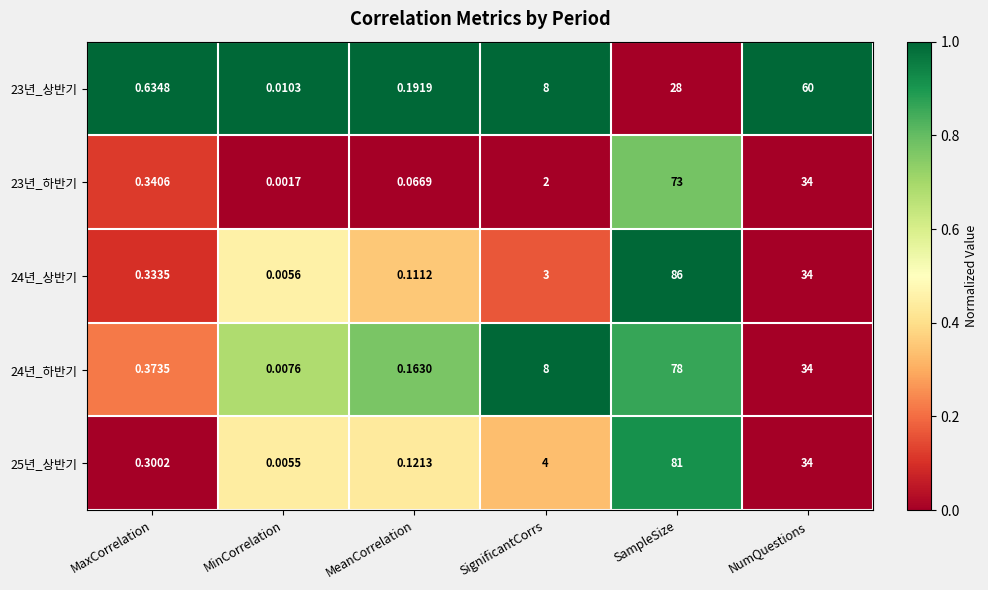

At which label is 23년_하반기 closest to 36?

NumQuestions